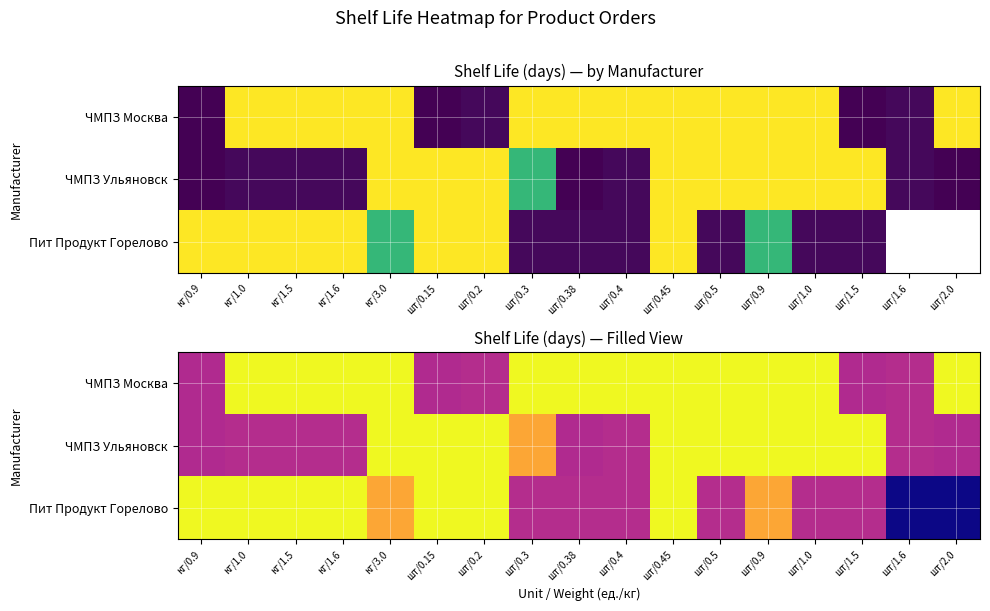

Which series has the largest total across all categories?

ЧМПЗ Москва